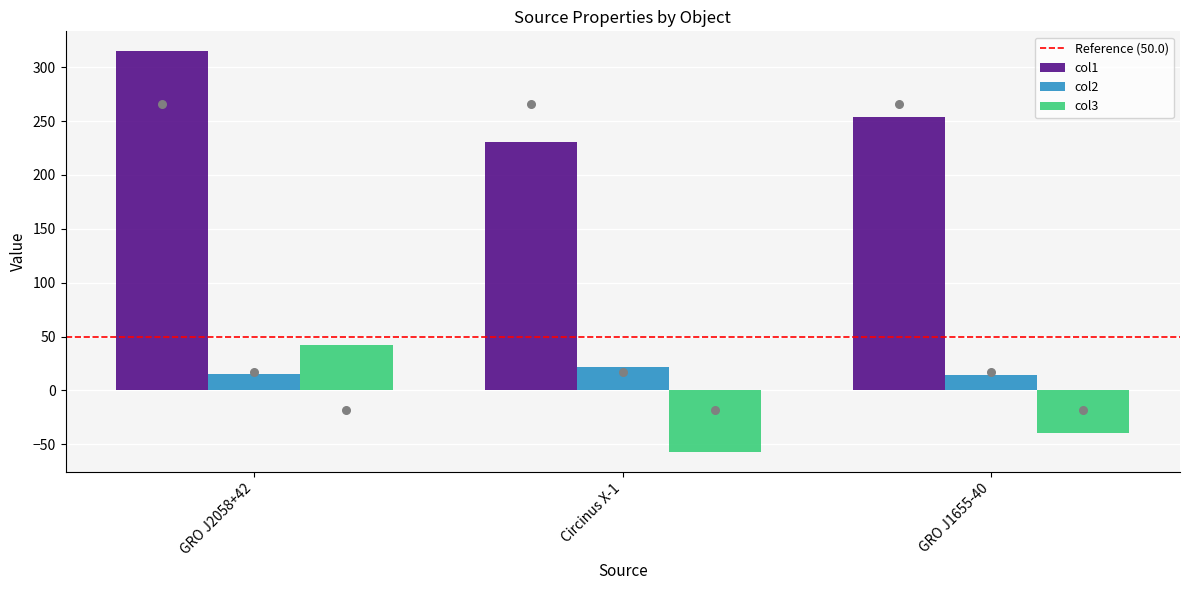

At which category is the sum across all series the highest?

GRO J2058+42